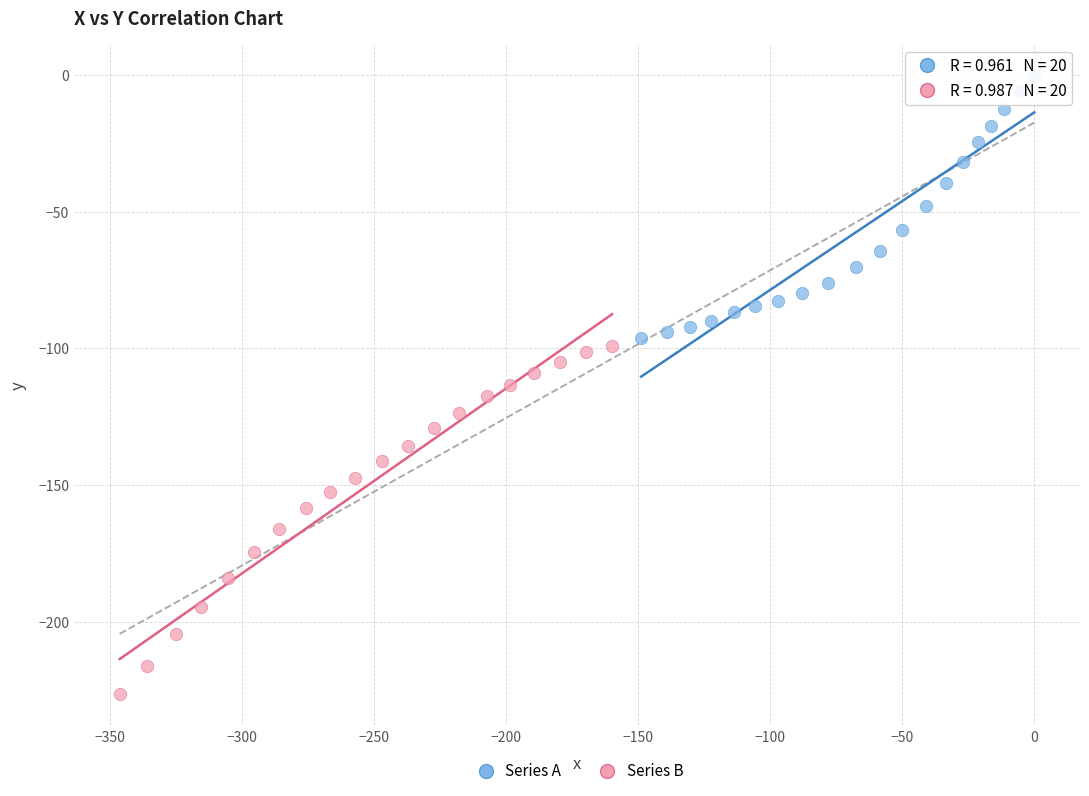

Which series reaches the minimum Y coordinate?

Series B